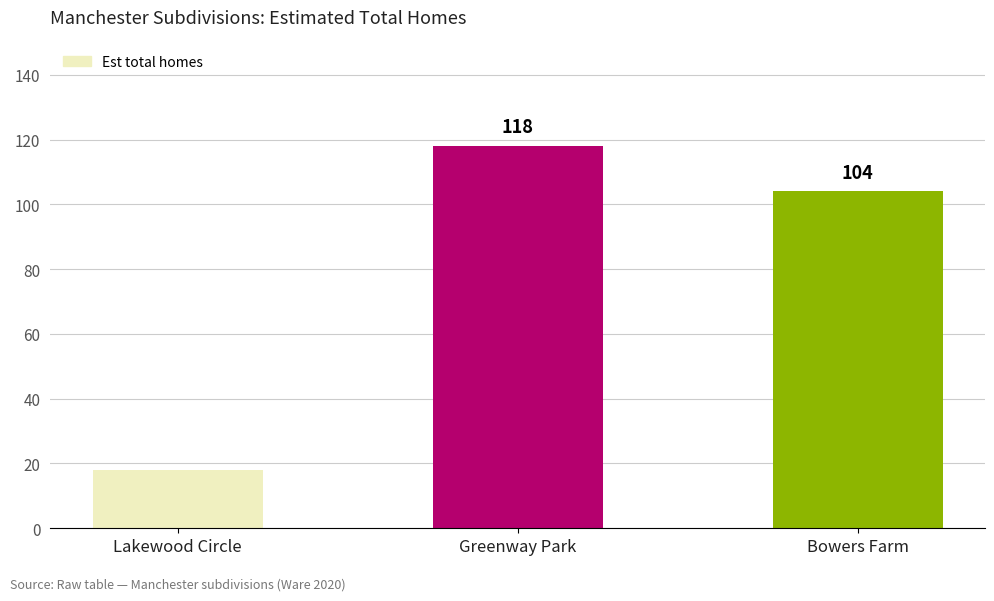

How many series are shown in this chart?

1